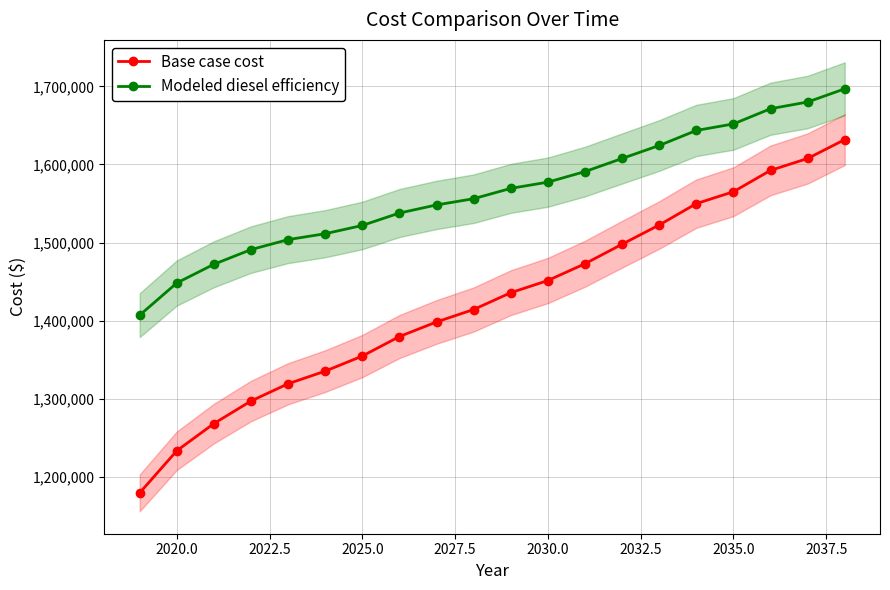

True or false: Modeled diesel efficiency and Base case cost intersect in this chart.

False